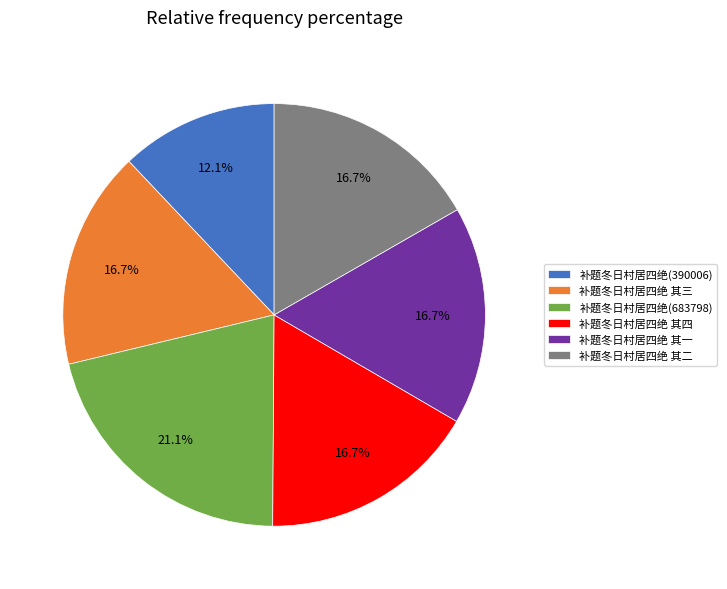

To the nearest percent, what portion does 补题冬日村居四绝 其三 represent?

17%